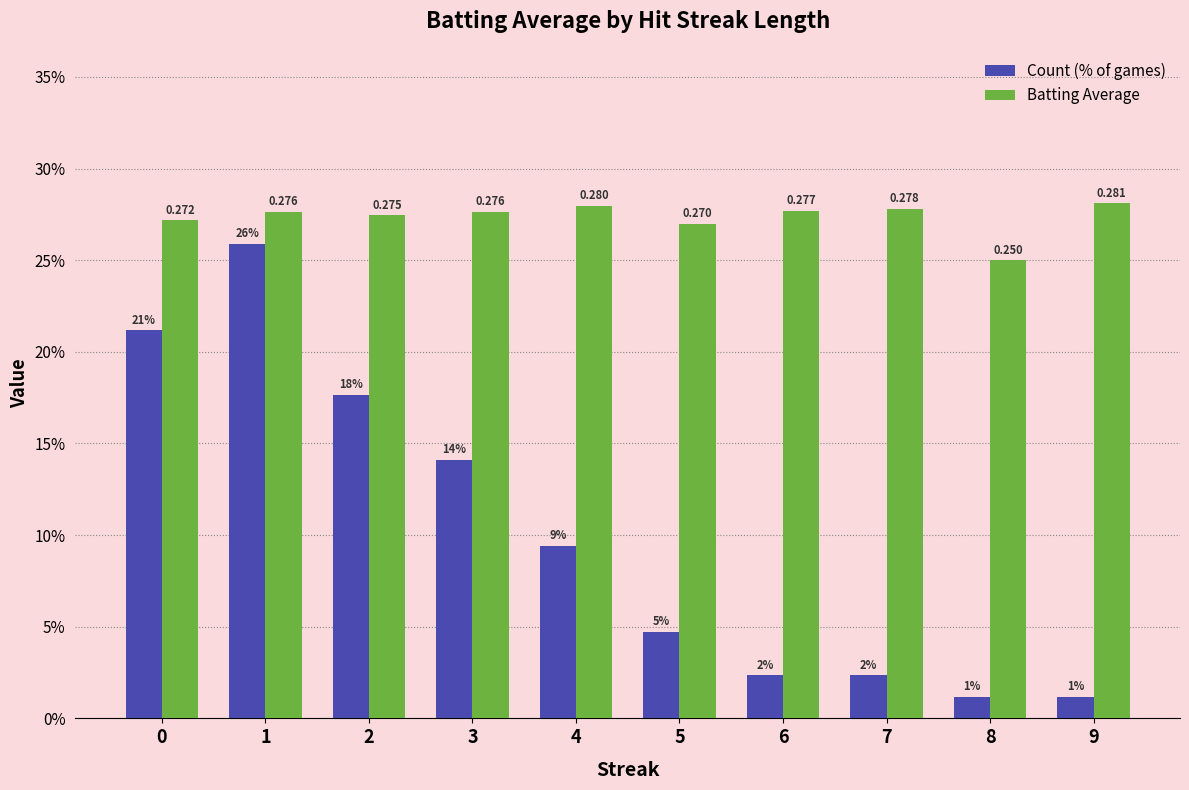

Which series has the largest total across all categories?

Batting Average